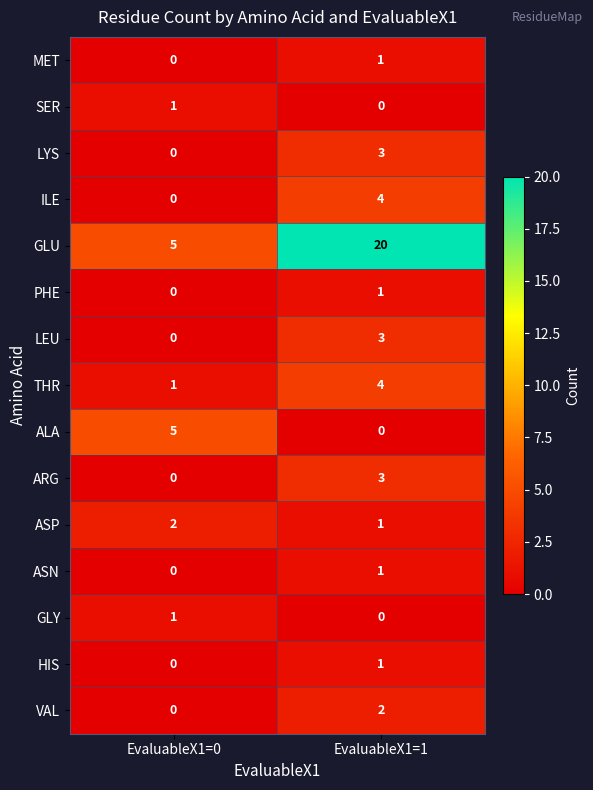

What is the sum of the LEU values at EvaluableX1=1 and EvaluableX1=0?

3